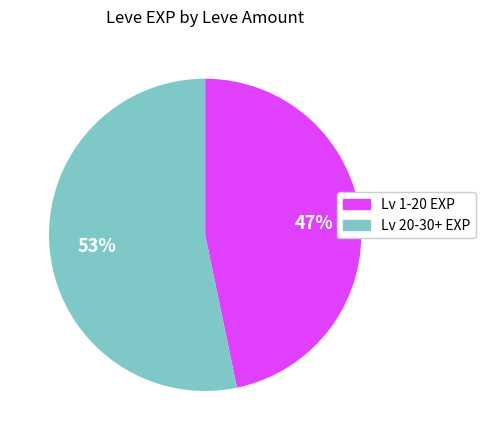

Which slice is the smallest?

Lv 1-20 EXP